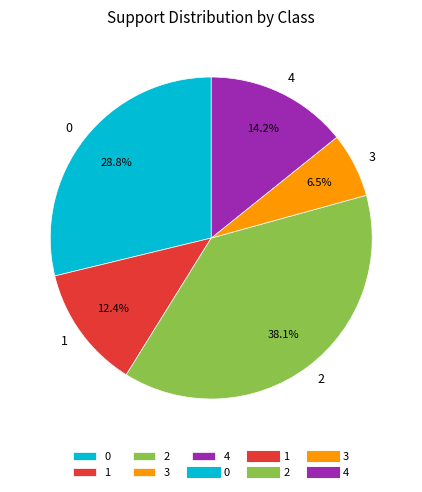

To the nearest percent, what is the combined percentage of 2 and 0?

67%